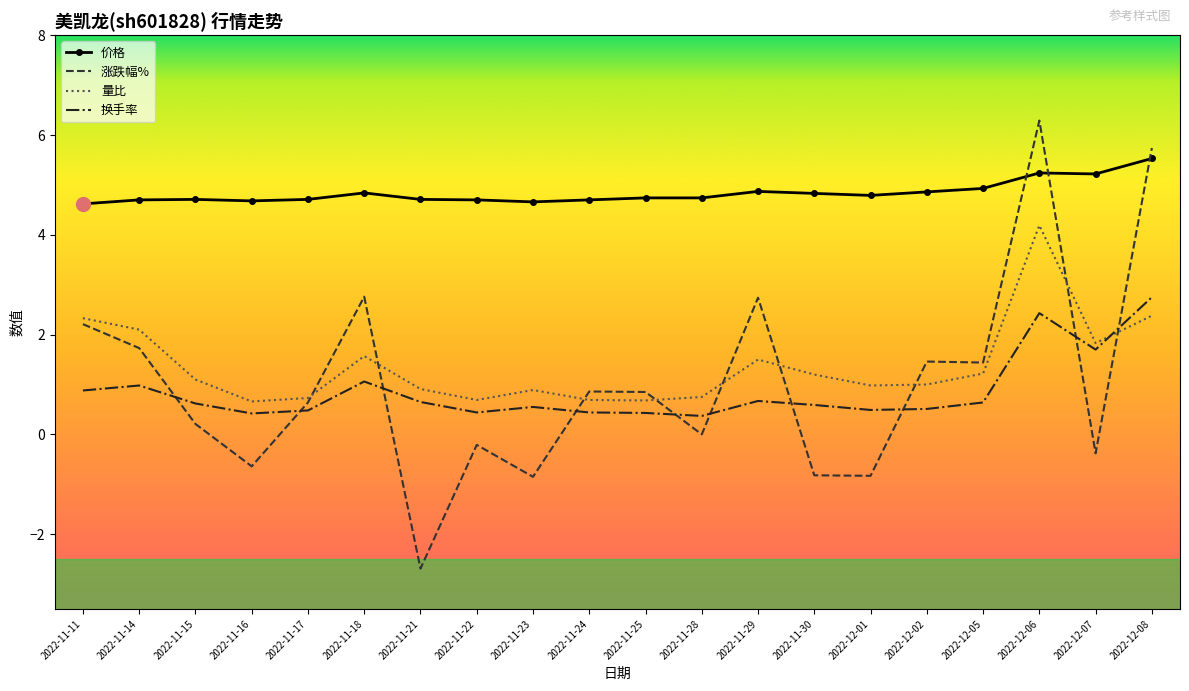

What is the minimum value for 换手率?

0.4